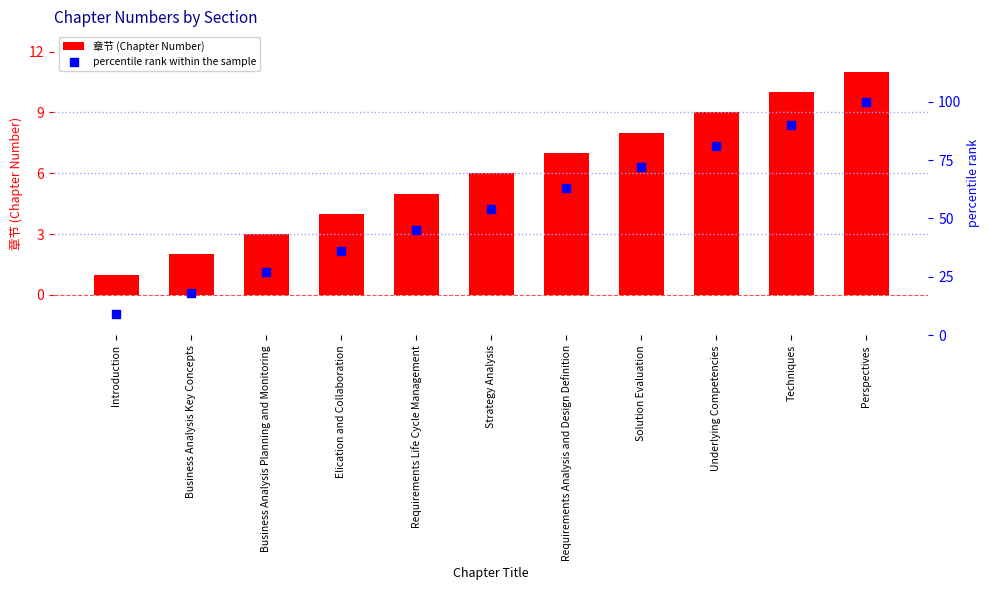

Which series reaches the maximum Y coordinate?

percentile rank within the sample